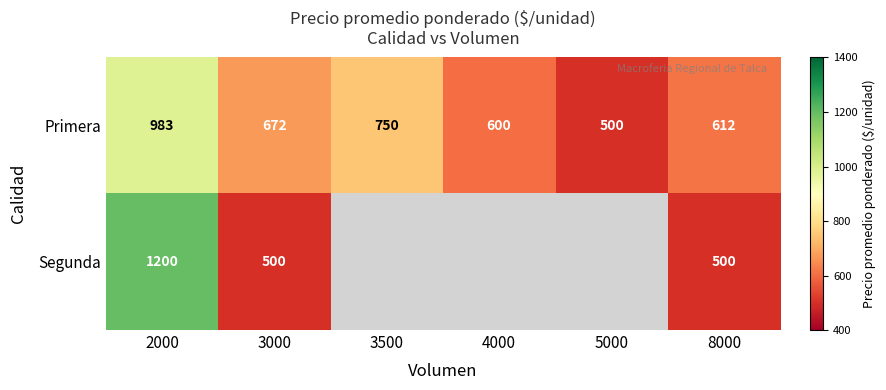

How many series are shown in this chart?

2